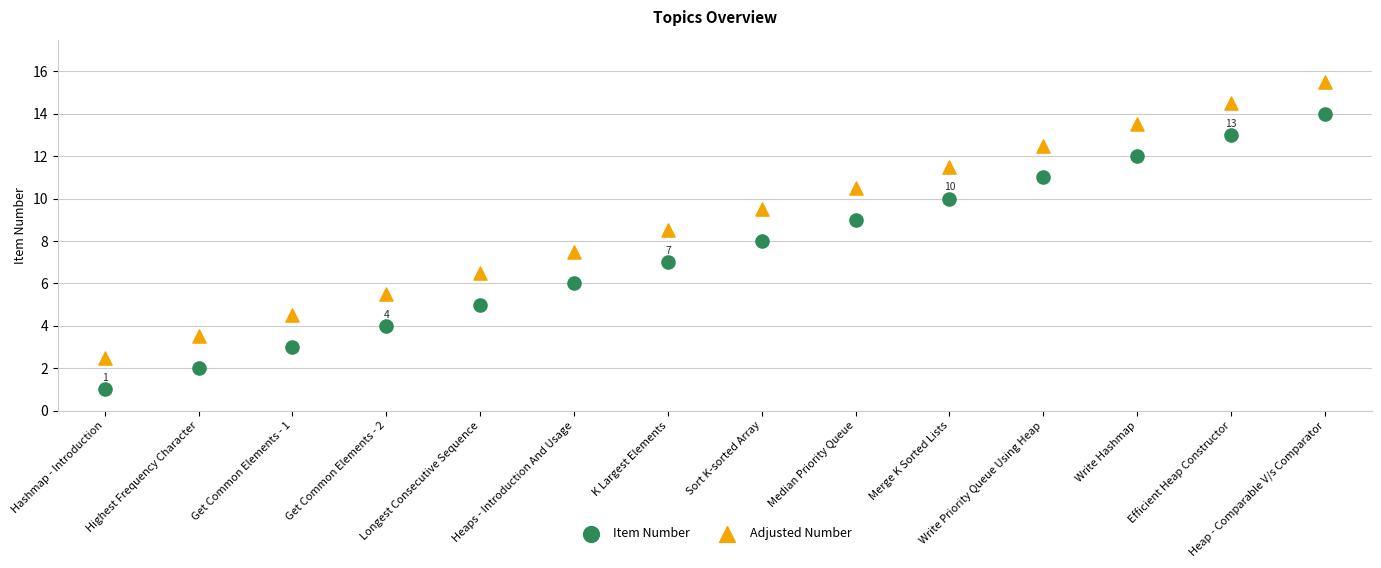

Which series contains the lowest Y value?

Item Number